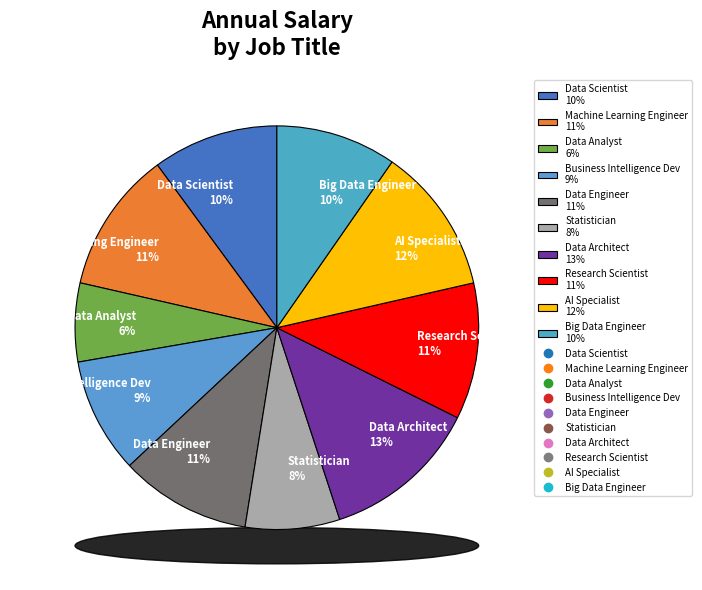

What percentage is the Statistician slice, to the nearest percent?

8%